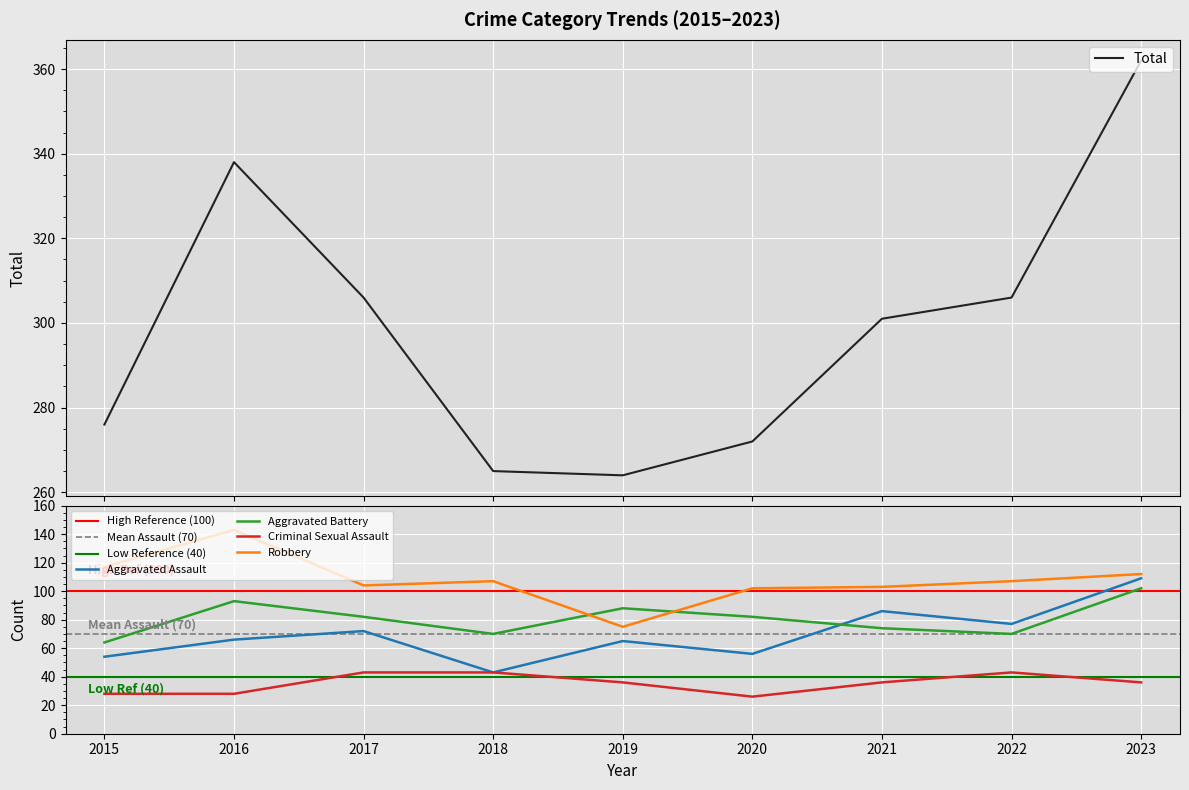

What is the difference between the Aggravated Assault values at 2020 and 2021?

30